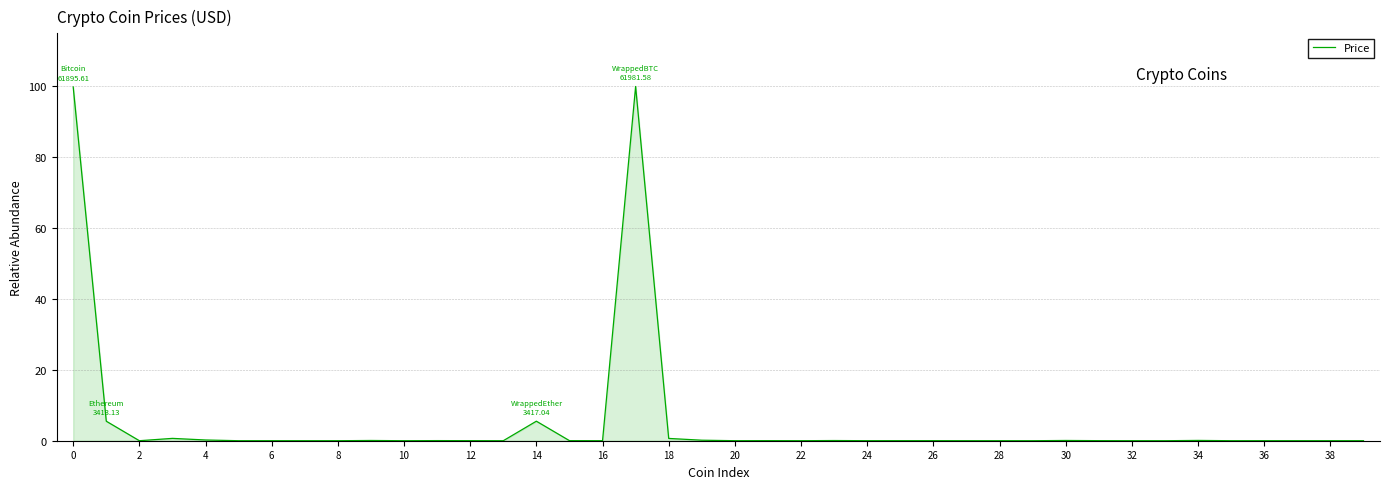

What is the difference between the maximum and minimum values?

100.0